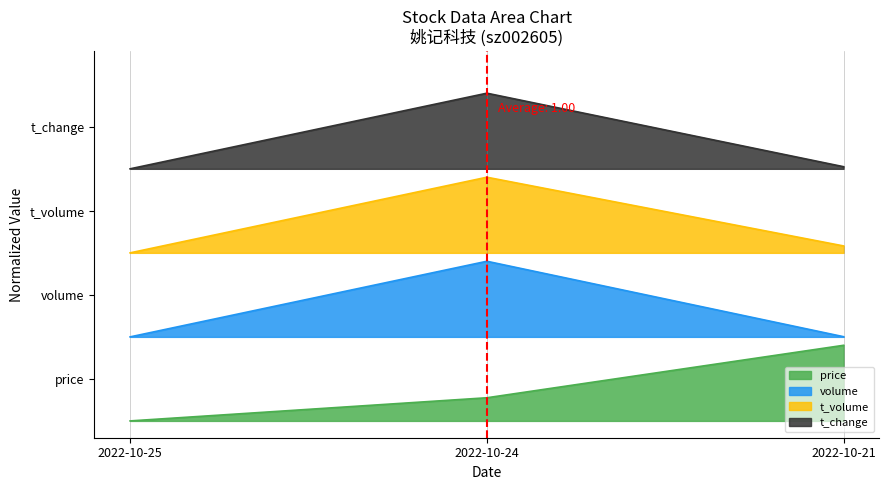

Which label corresponds to the smallest value in the chart?

2022-10-24